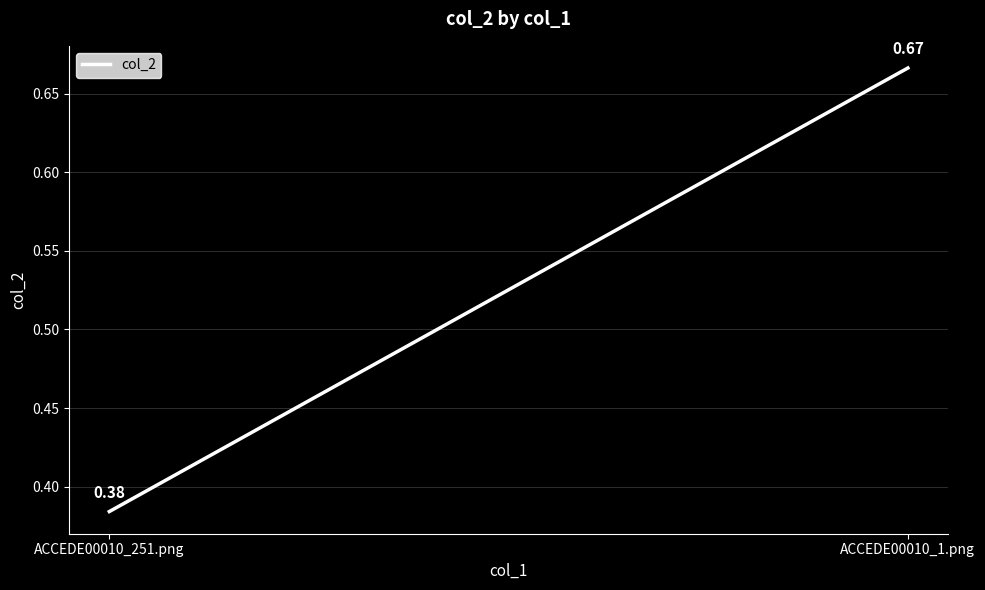

Between ACCEDE00010_1.png and ACCEDE00010_251.png, which is larger?

ACCEDE00010_1.png